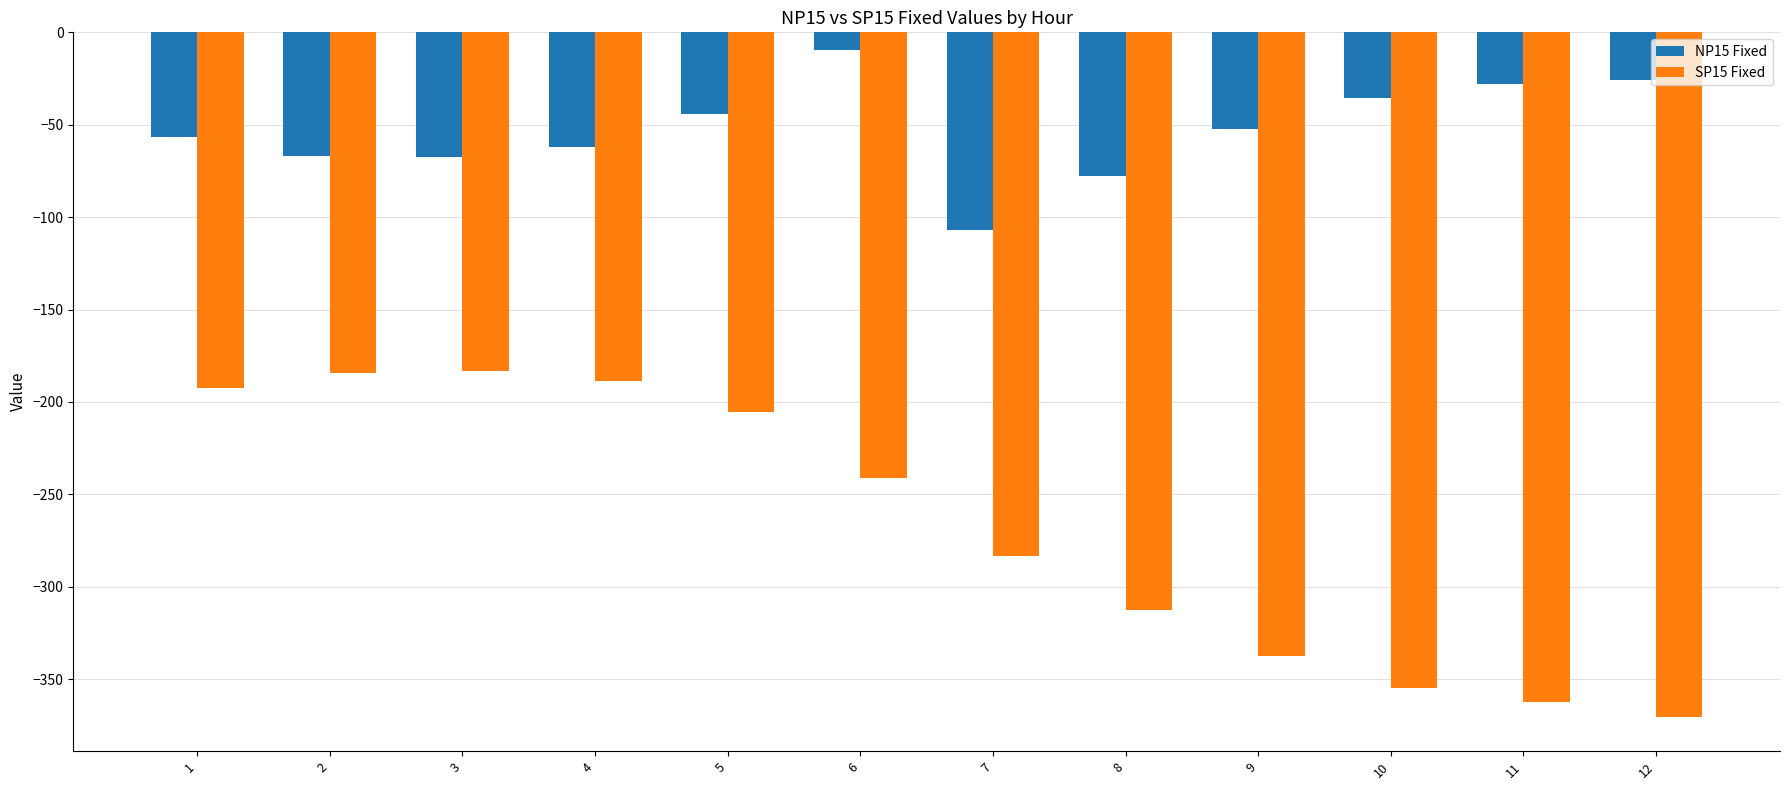

Is it true that SP15 Fixed equals -274.6 at 4?

False